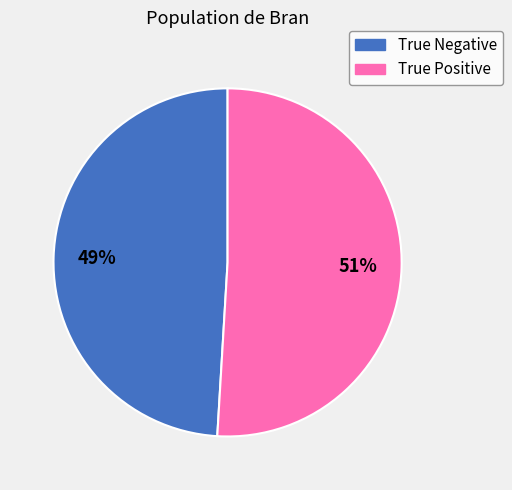

Which category has the biggest portion of the pie?

True Positive